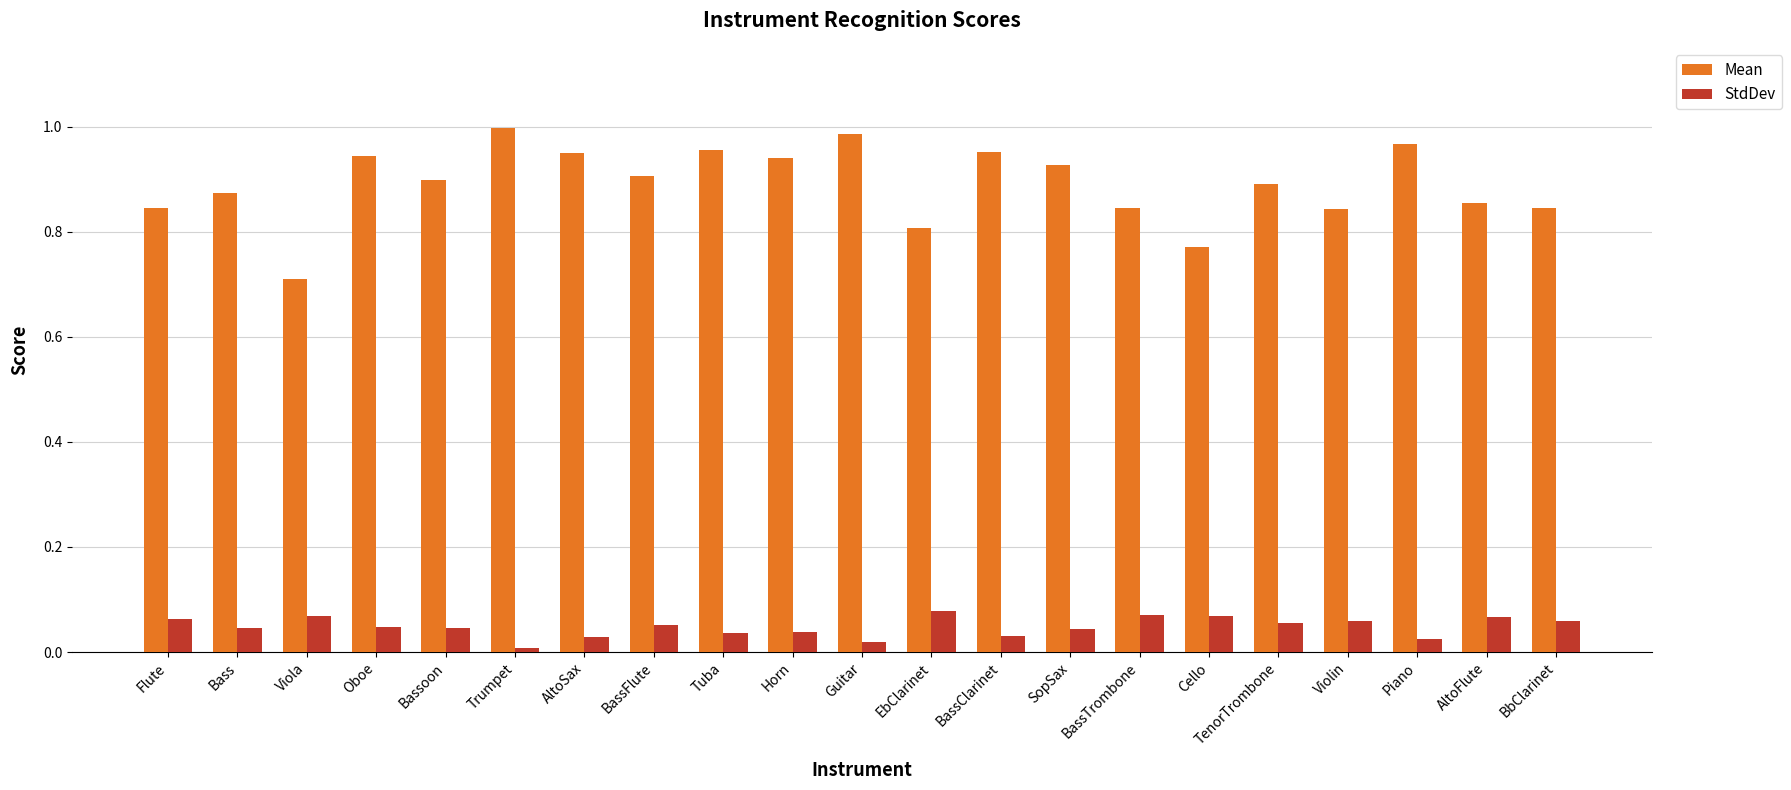

Rank the series at Flute from lowest to highest value.

StdDev, Mean